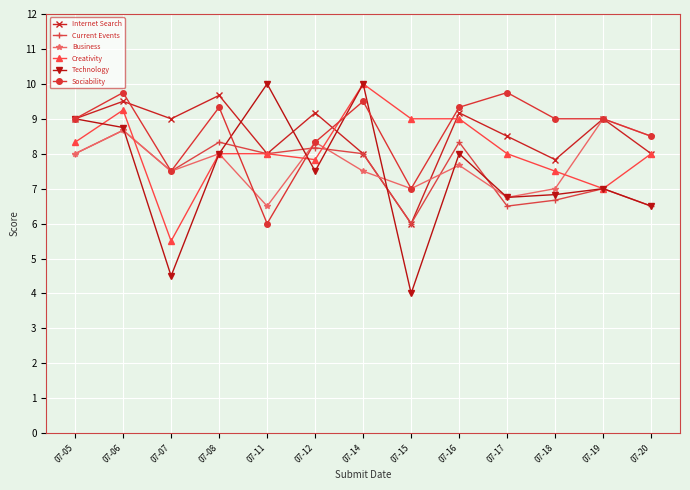

Does the chart display data point markers on the line(s)?

Yes